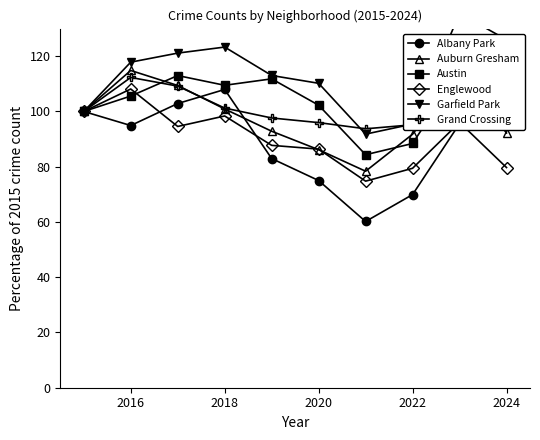

Which series has the largest total across all categories?

Garfield Park